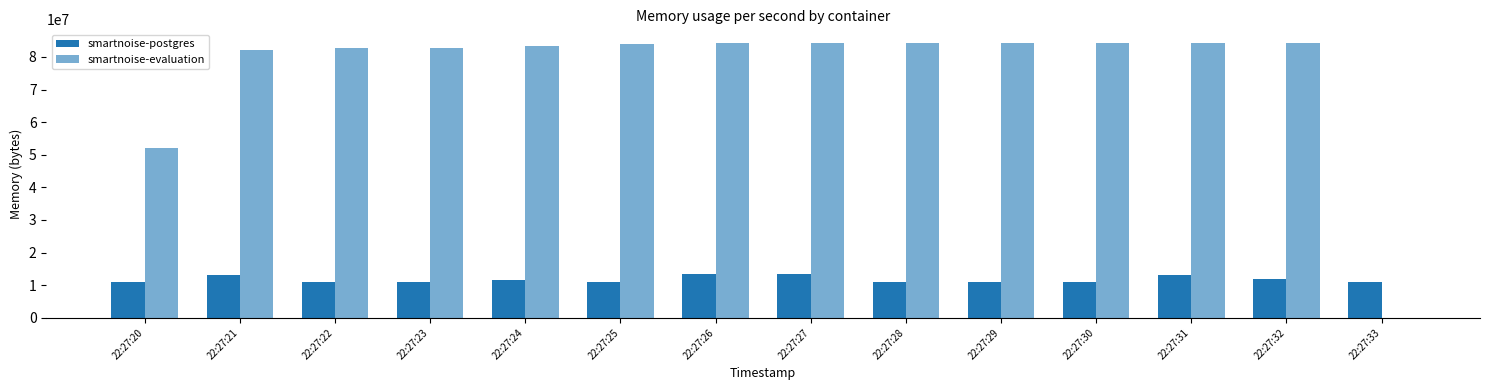

Count the number of data series in this chart.

2